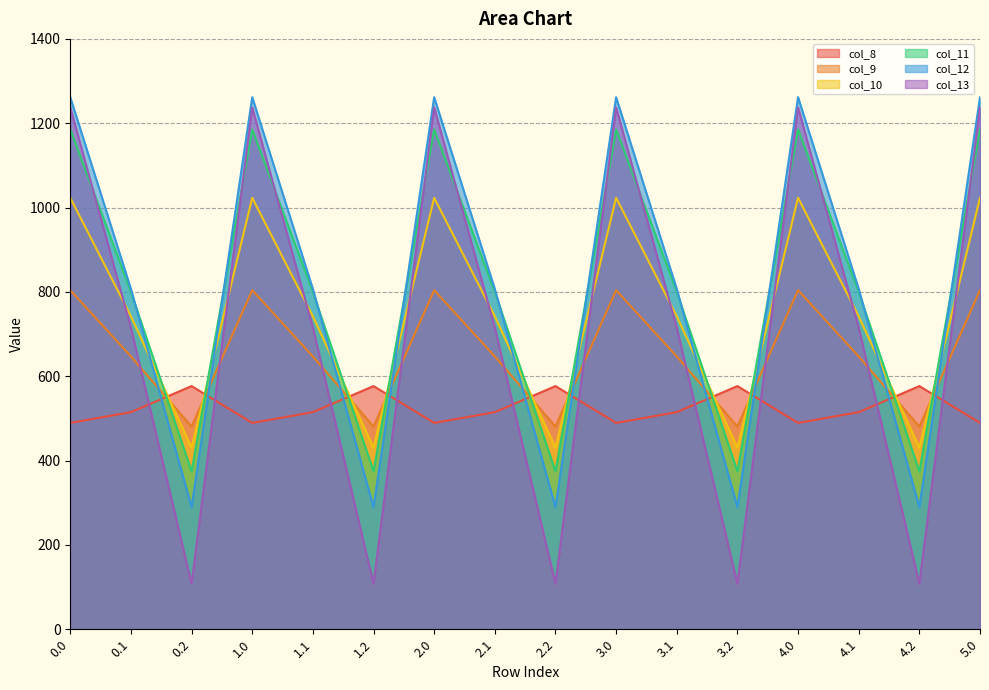

What is the total value across all series at 4.0?

6000.7